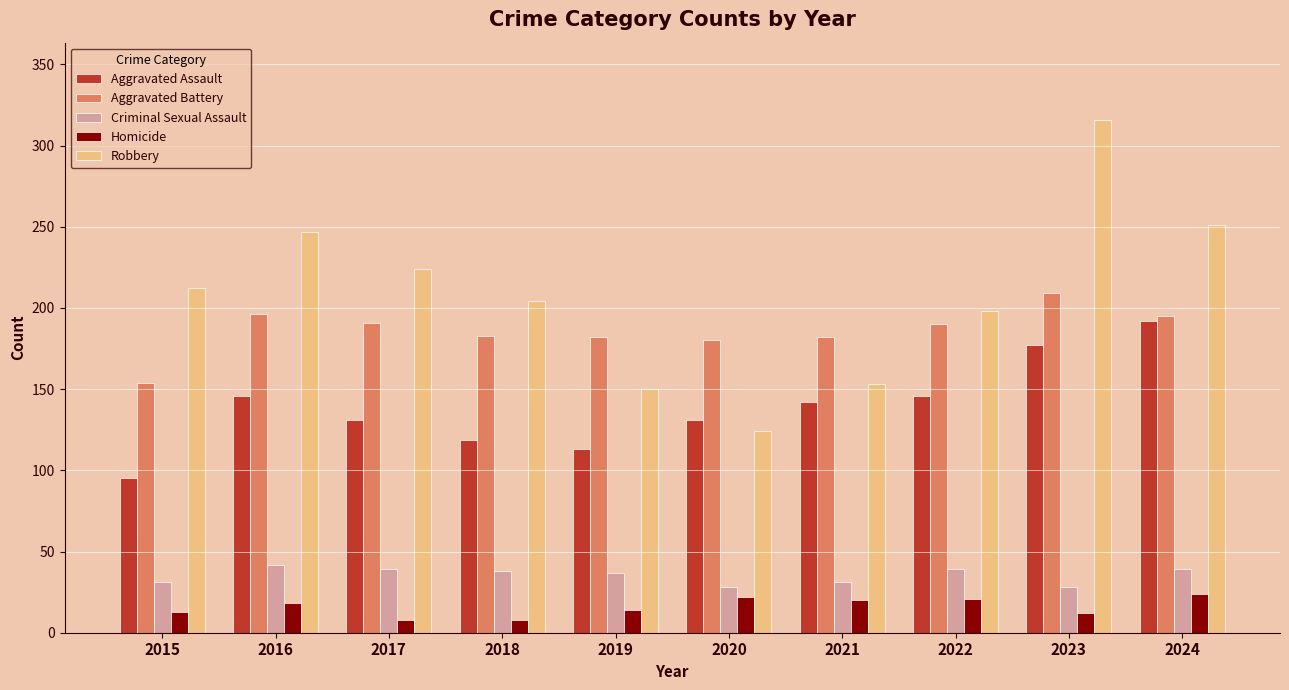

True or false: Aggravated Assault has a value of 177 at 2023.

True